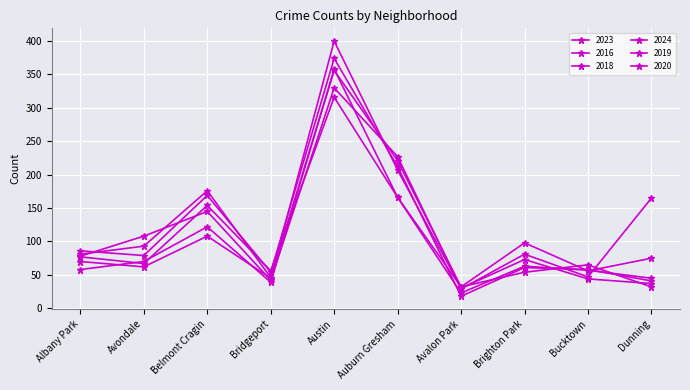

Where is the first local minimum for 2019?

Bridgeport